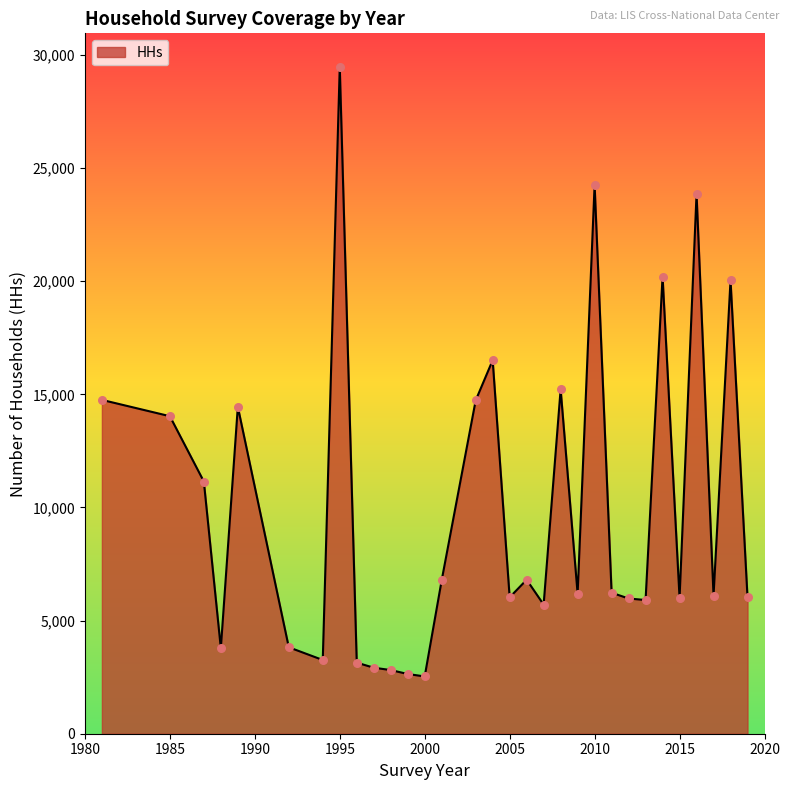

What is the difference between the maximum and minimum values?

26951